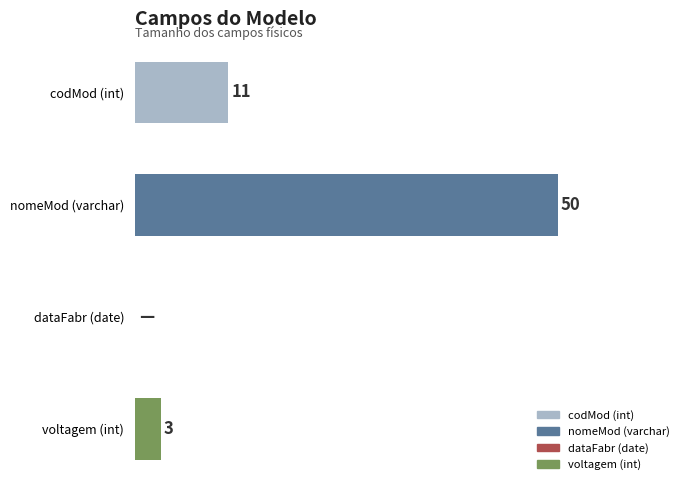

Which category has the highest value across all series?

nomeMod (varchar)